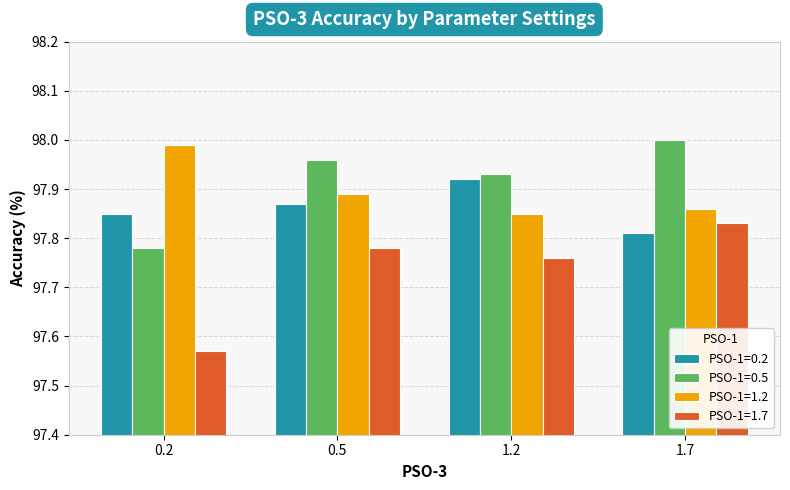

Are the bars horizontal?

No